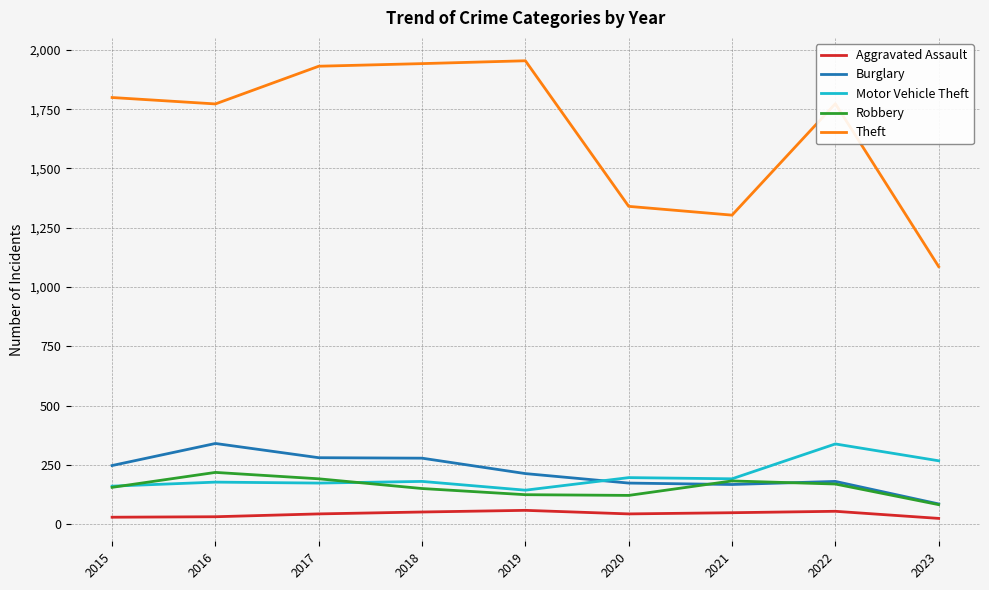

Is this an area chart (filled region under the line)?

No